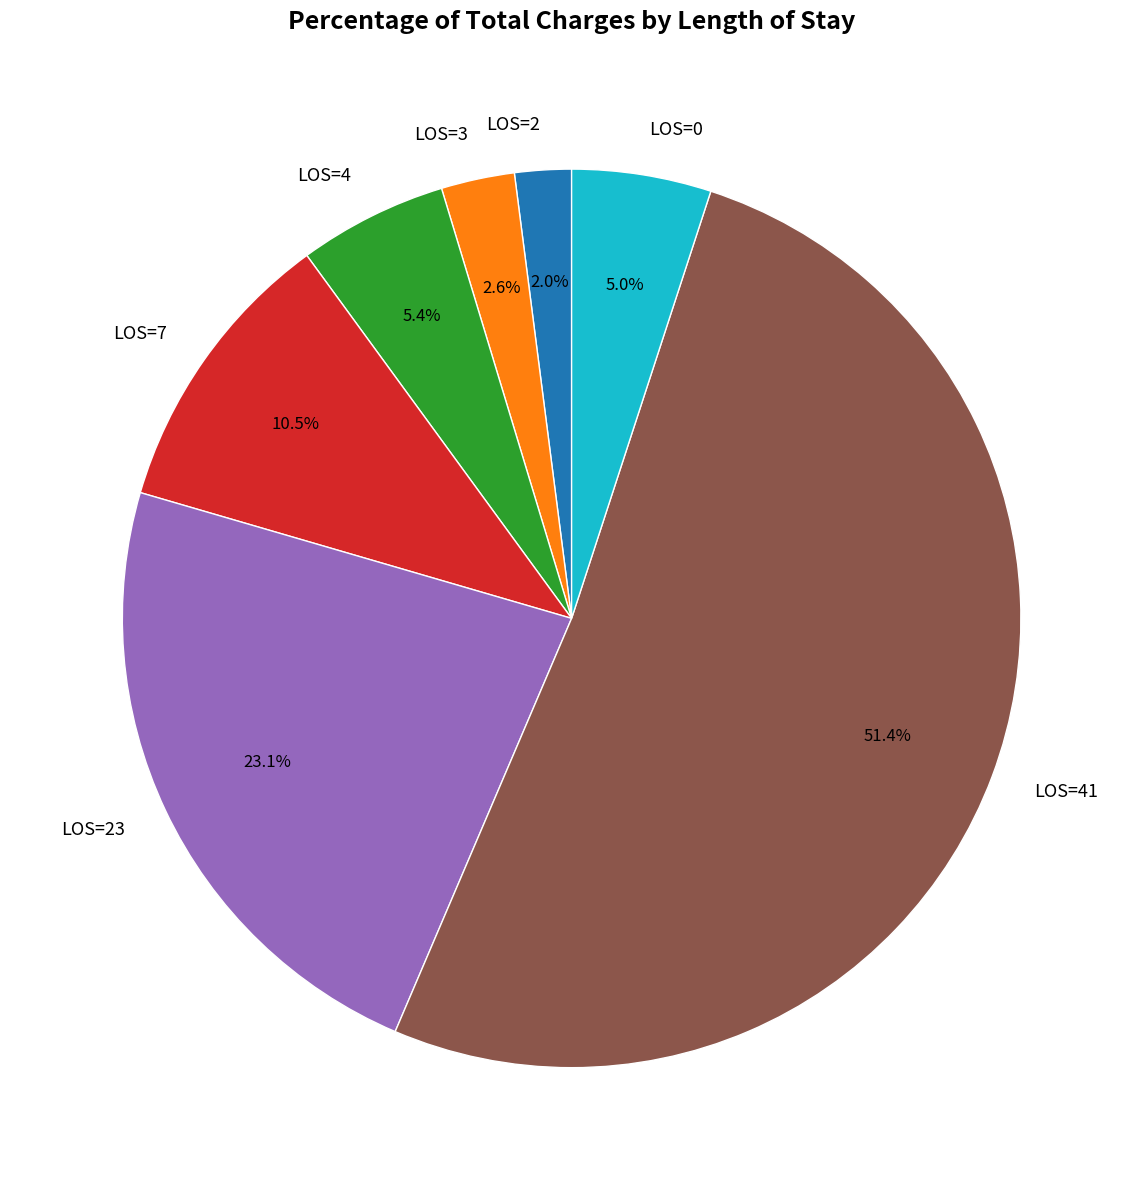

What percentage is NOT represented by LOS=41?

48.6%